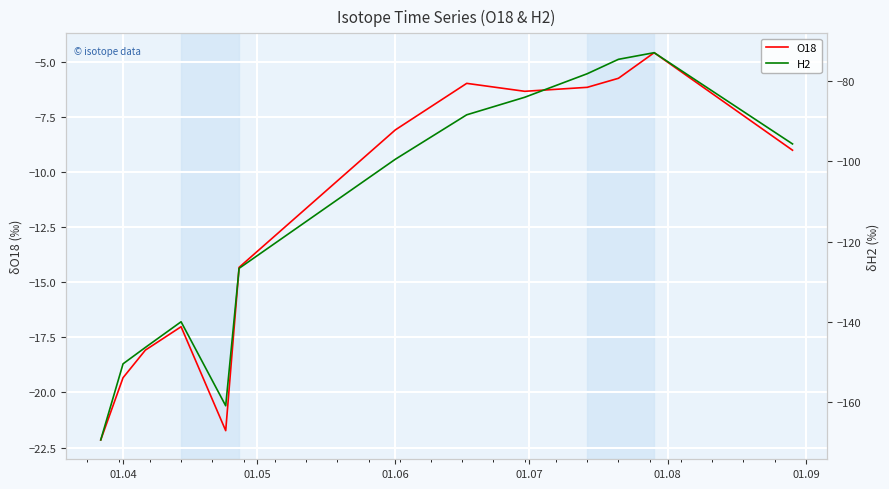

True or false: O18 has more than 1 points higher than both neighbors.

True